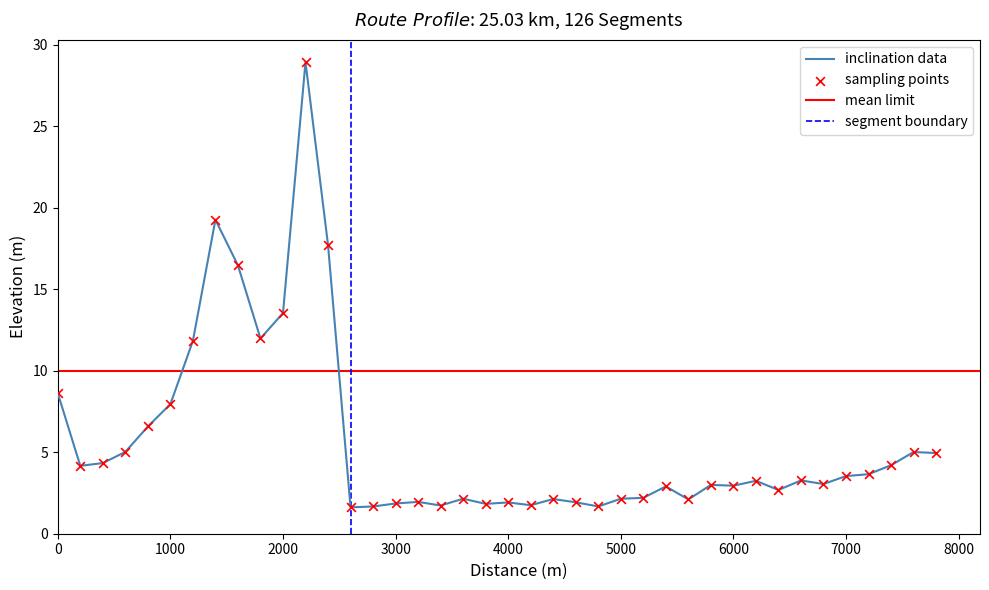

The inclination data series shows 7.9 at 1000. True or false?

True